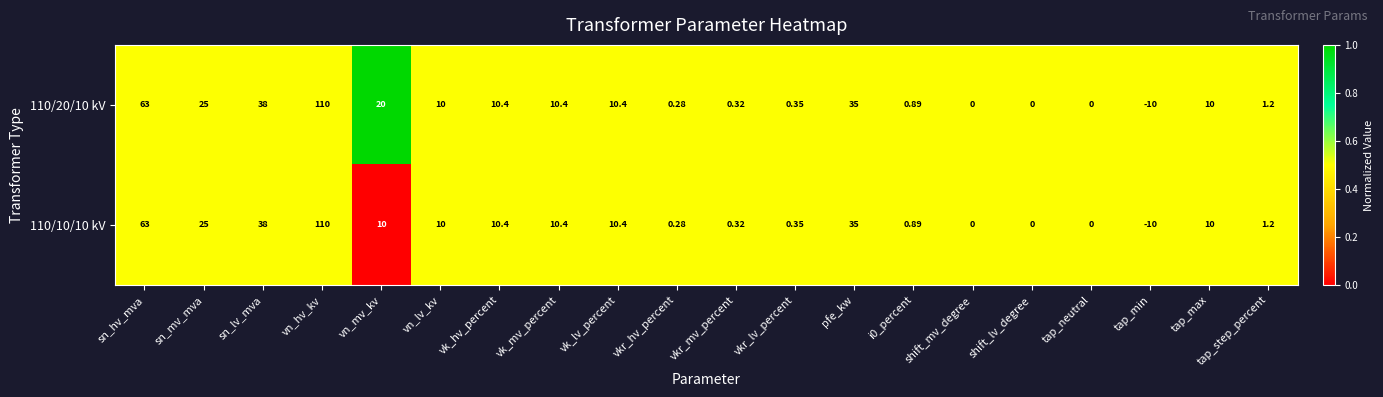

Which label corresponds to the largest value in the chart?

vn_hv_kv